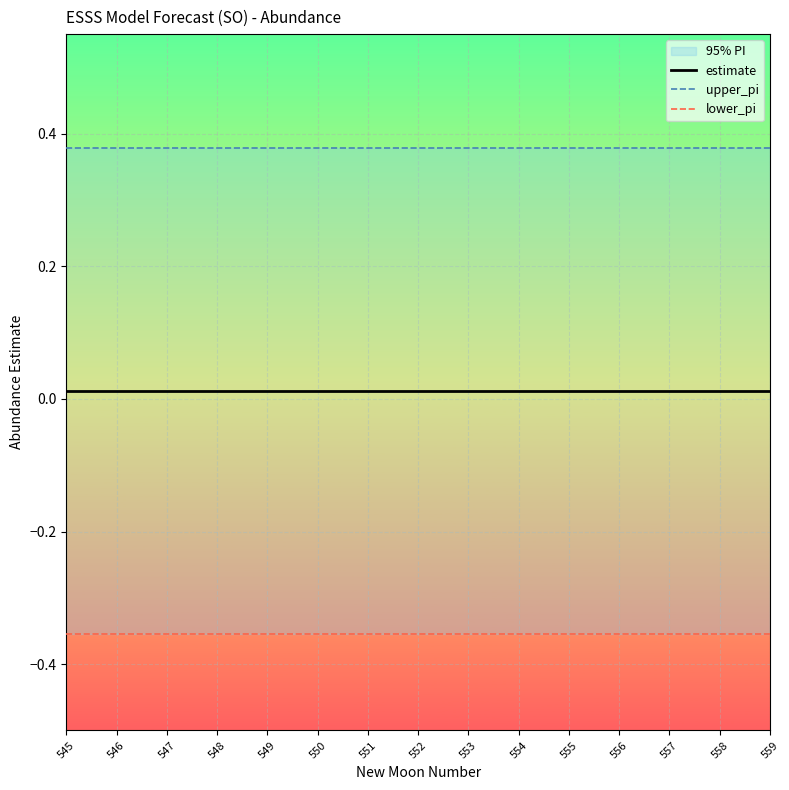

Between 545 and 555, which series saw the biggest shift?

upper_pi